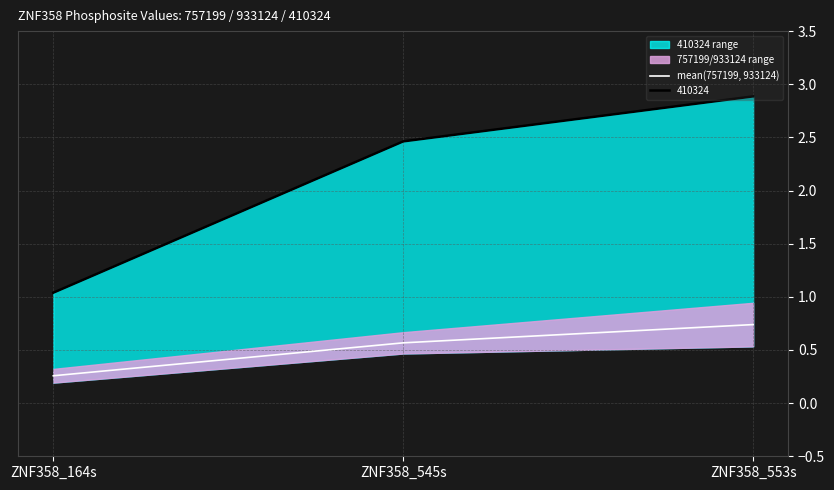

What is the approximate value at ZNF358_545s?

0.6